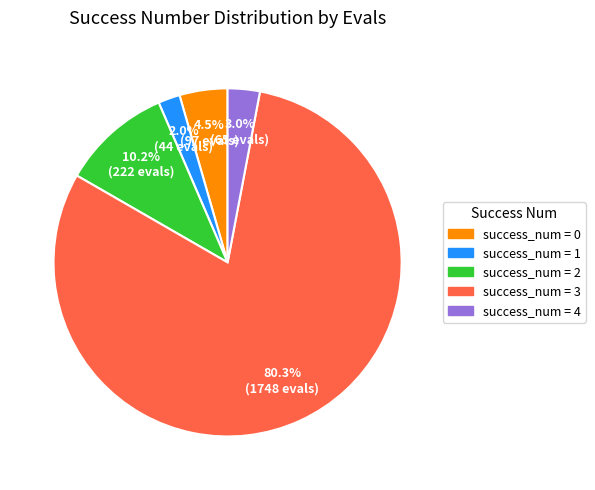

What is the majority slice?

success_num = 3